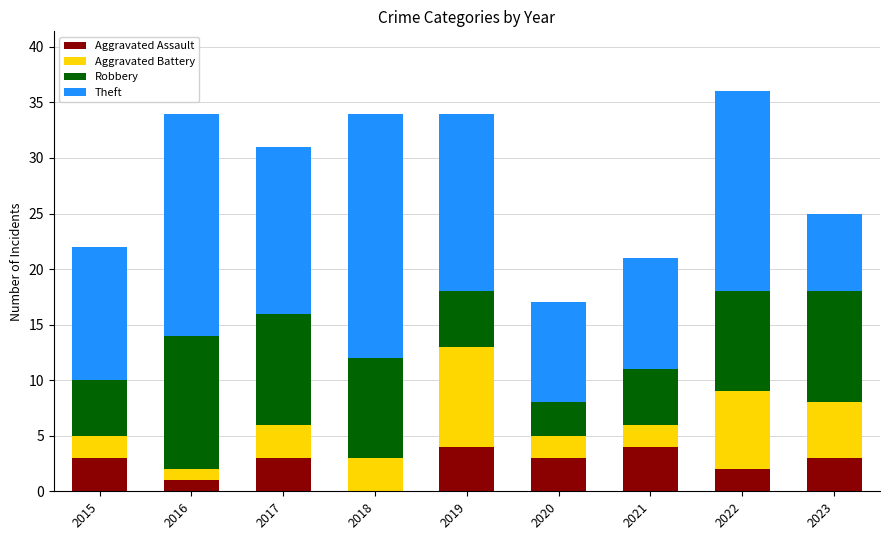

Are the bars horizontal?

No